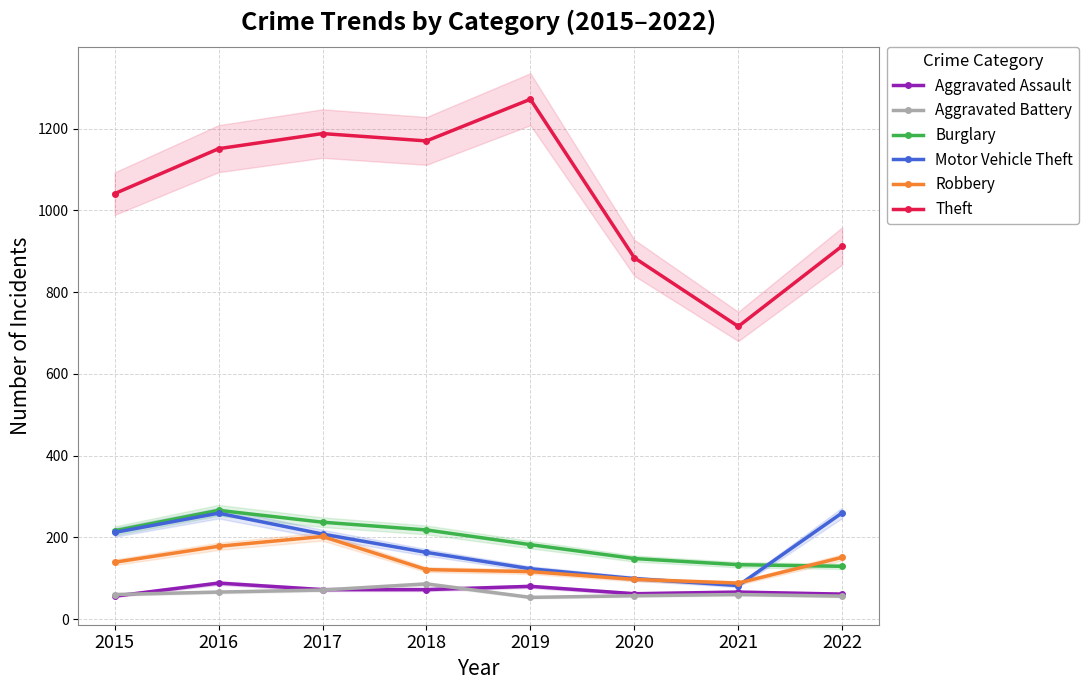

After their last crossing, which series has the higher values: Robbery or Burglary?

Robbery